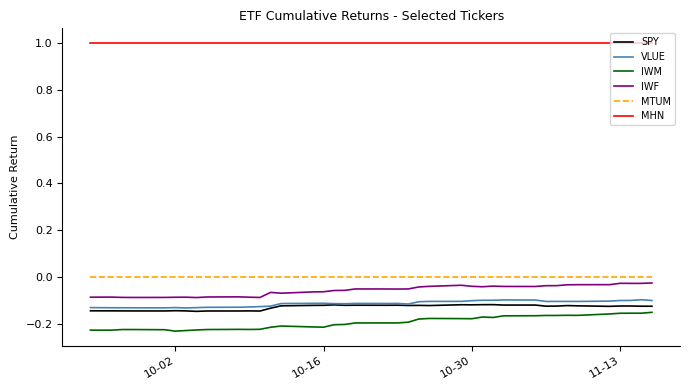

True or false: VLUE and IWF intersect in this chart.

False